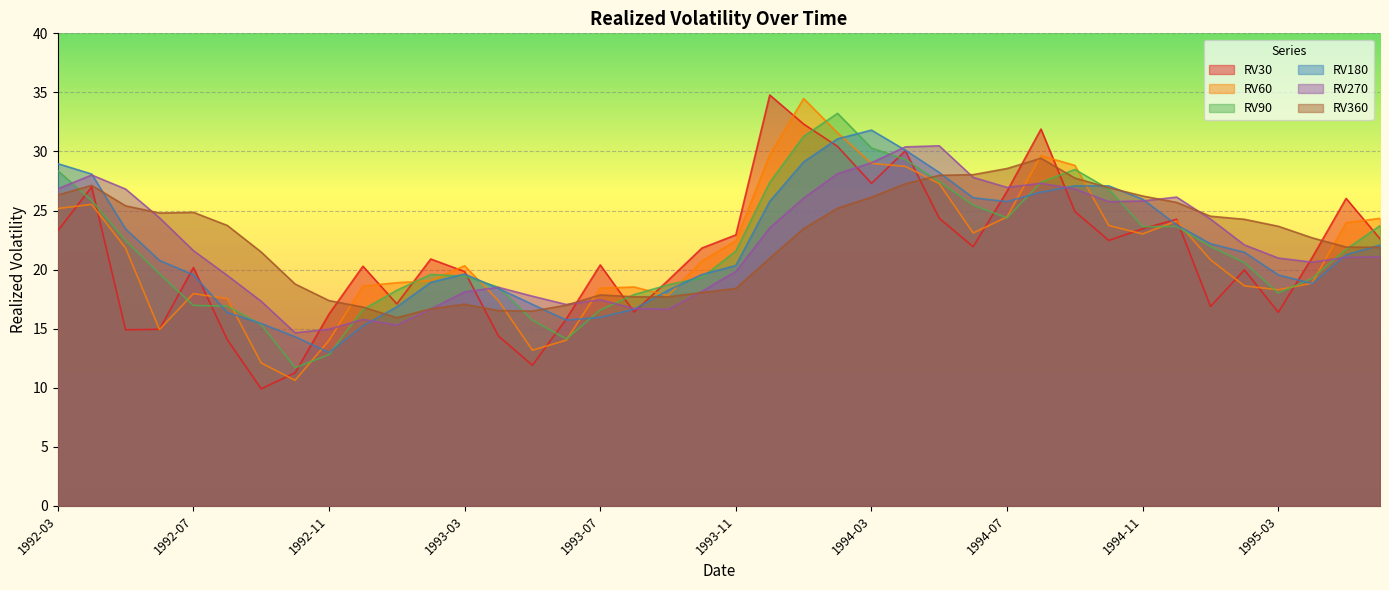

How many interior local valleys does the RV60 series have?

7